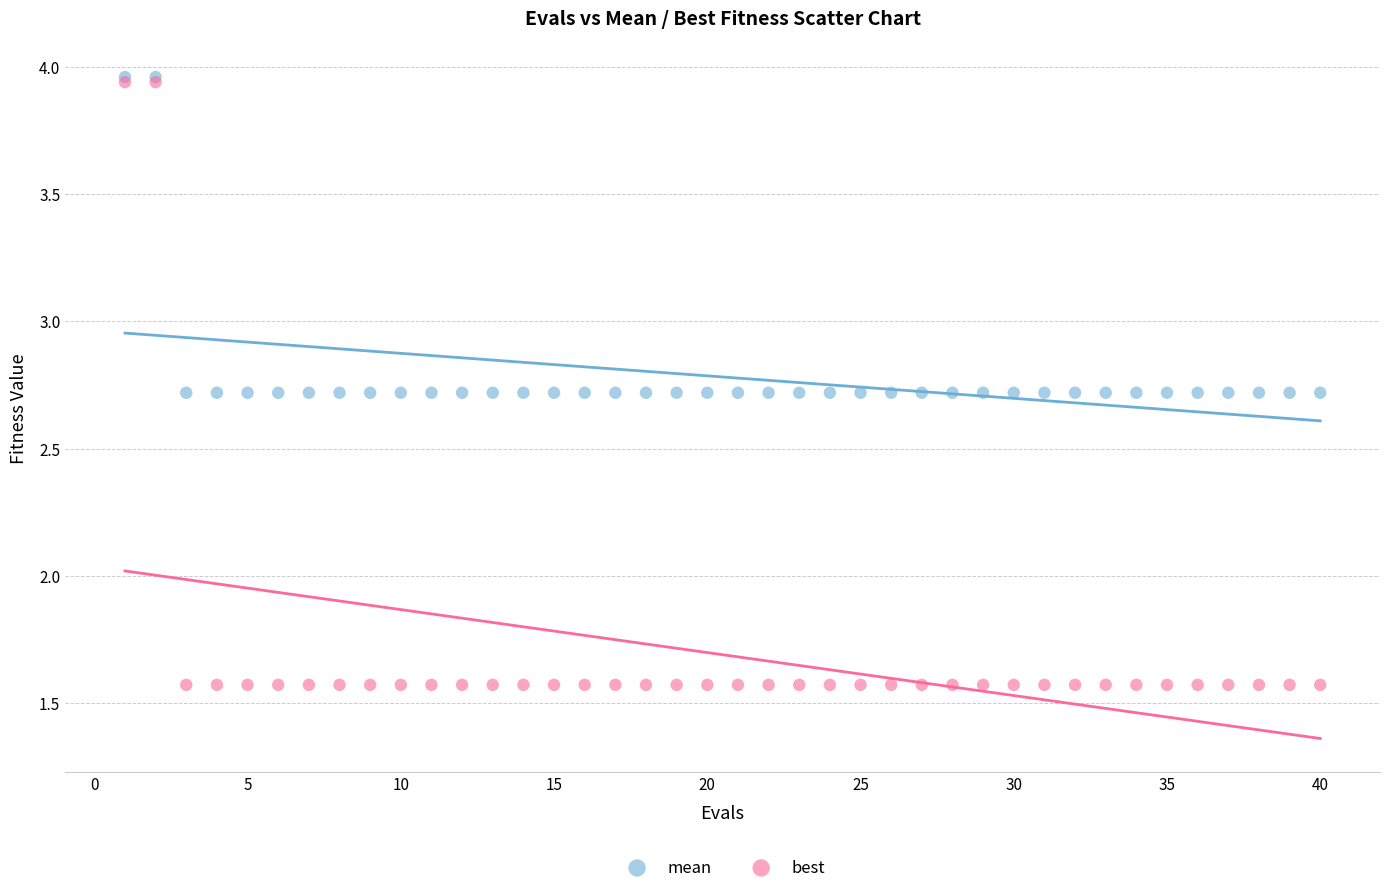

What are all the series names shown in the legend?

mean, best